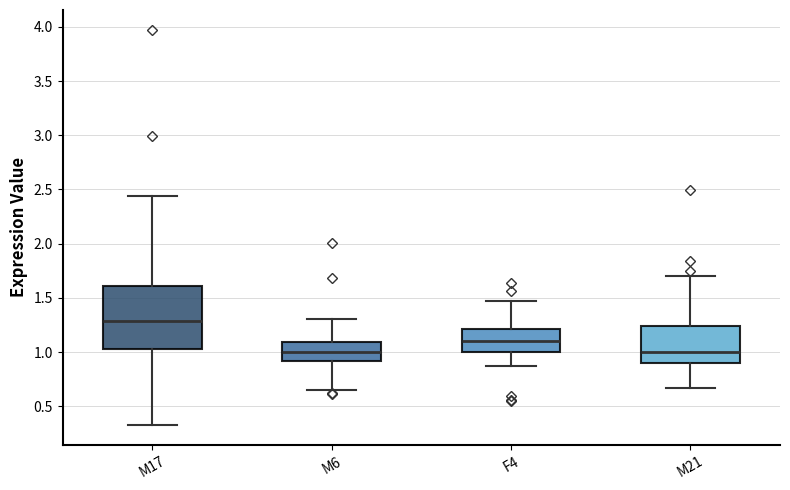

Reading left to right, transcribe this box plot: for each box, give where its median line is, the range the box spans, and where its two whiskers end, as read against the y-axis. The values are not printed on the chart, so give them approximately, as read against the axis.

M17: median 1.30, box 1.05 to 1.60, whiskers 0.35 to 2.45
M6: median 1.00, box 0.90 to 1.10, whiskers 0.65 to 1.30
F4: median 1.10, box 1.00 to 1.20, whiskers 0.85 to 1.45
M21: median 1.00, box 0.90 to 1.25, whiskers 0.65 to 1.70